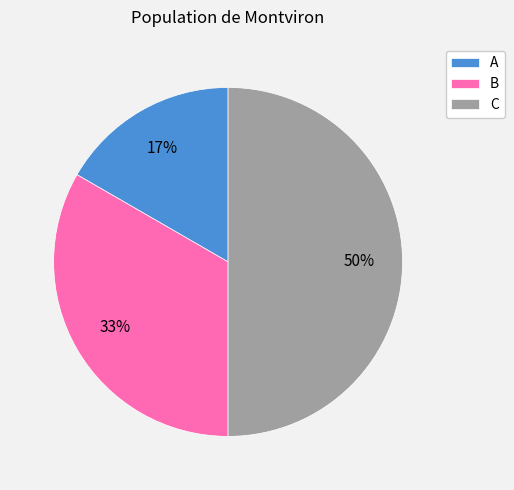

Does A represent more than half of the total?

No